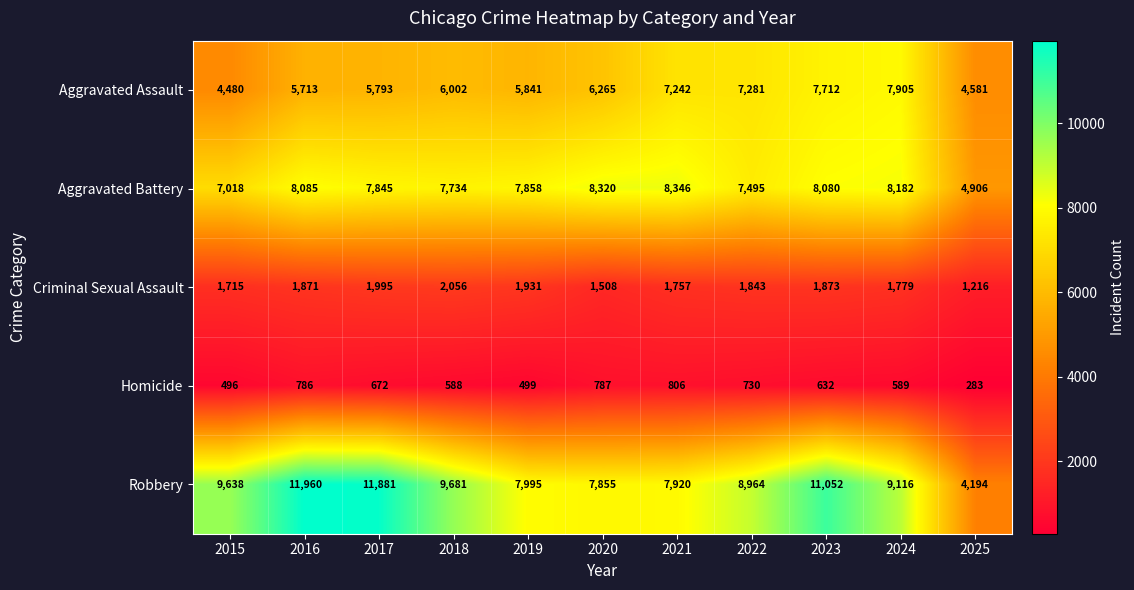

What is the difference between the highest and lowest values at 2024?

8527